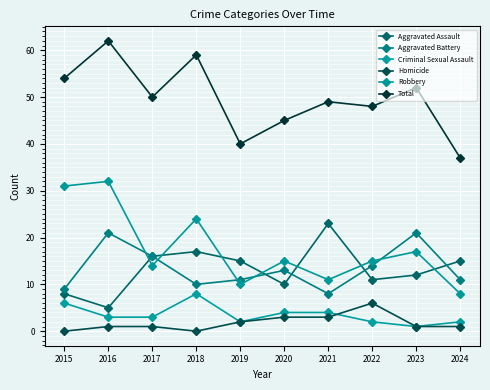

Count the Homicide values in the range 1 to 3.

7